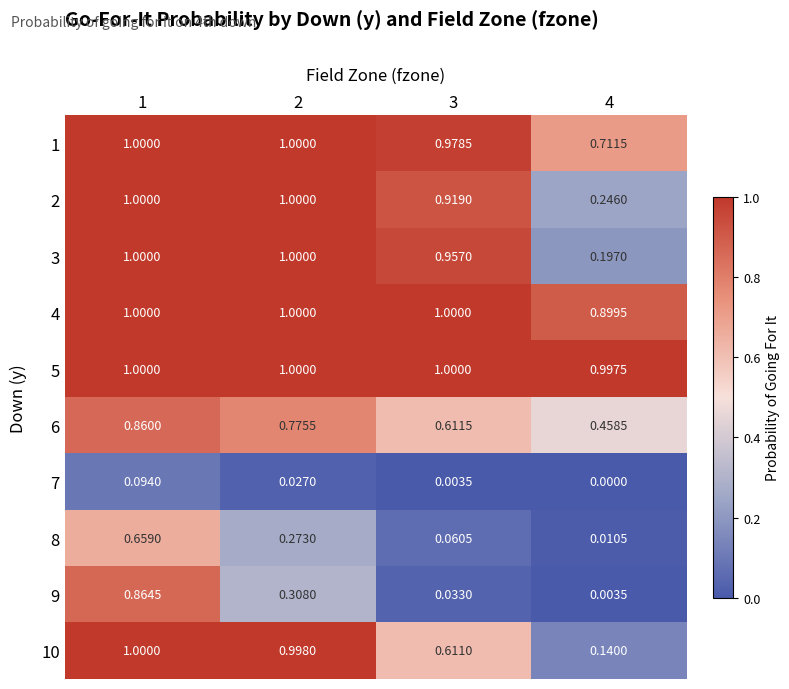

Is the value of 2 at 1 greater than the value of 7 at 3?

Yes